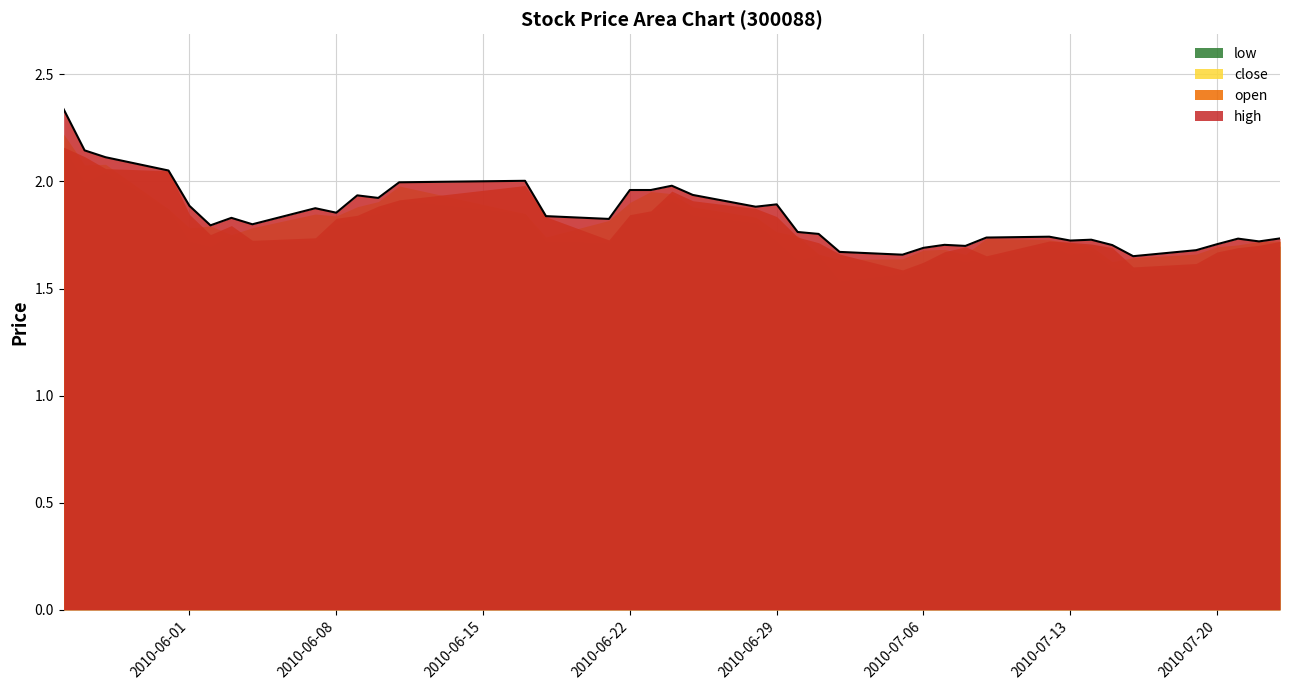

What is the label of the 24th point from the right?

2010-06-22